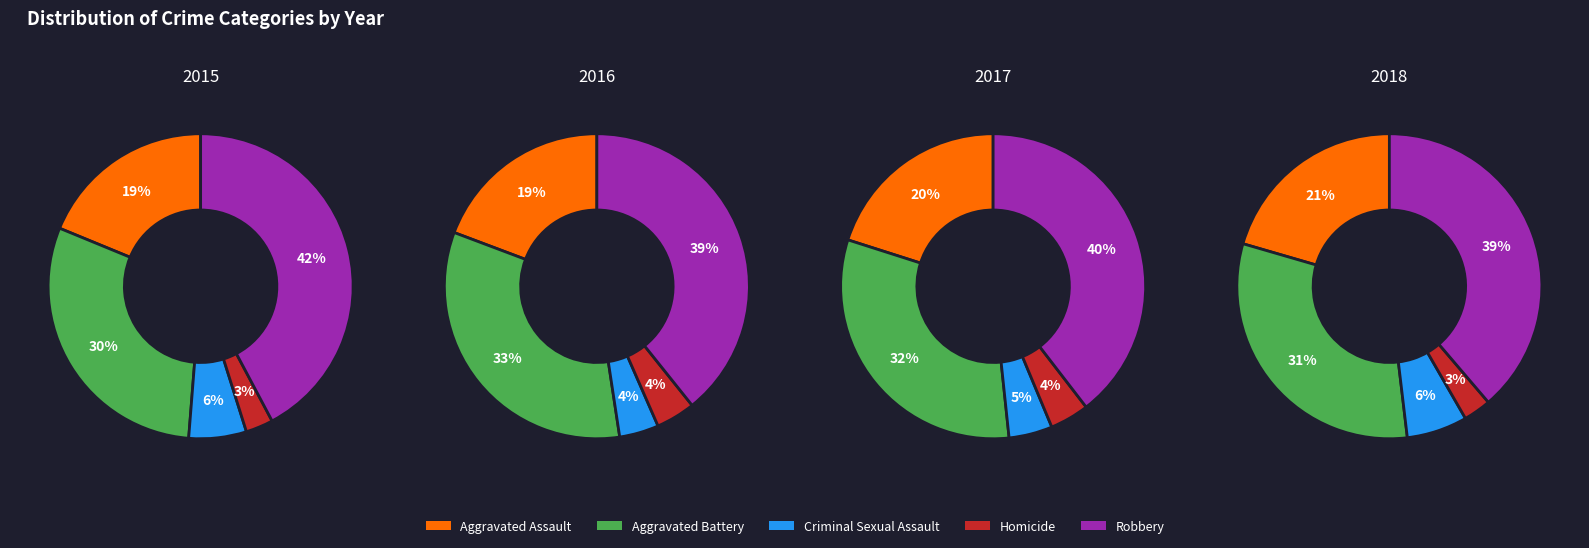

Between 3 and 4, which series saw the biggest shift?

Robbery